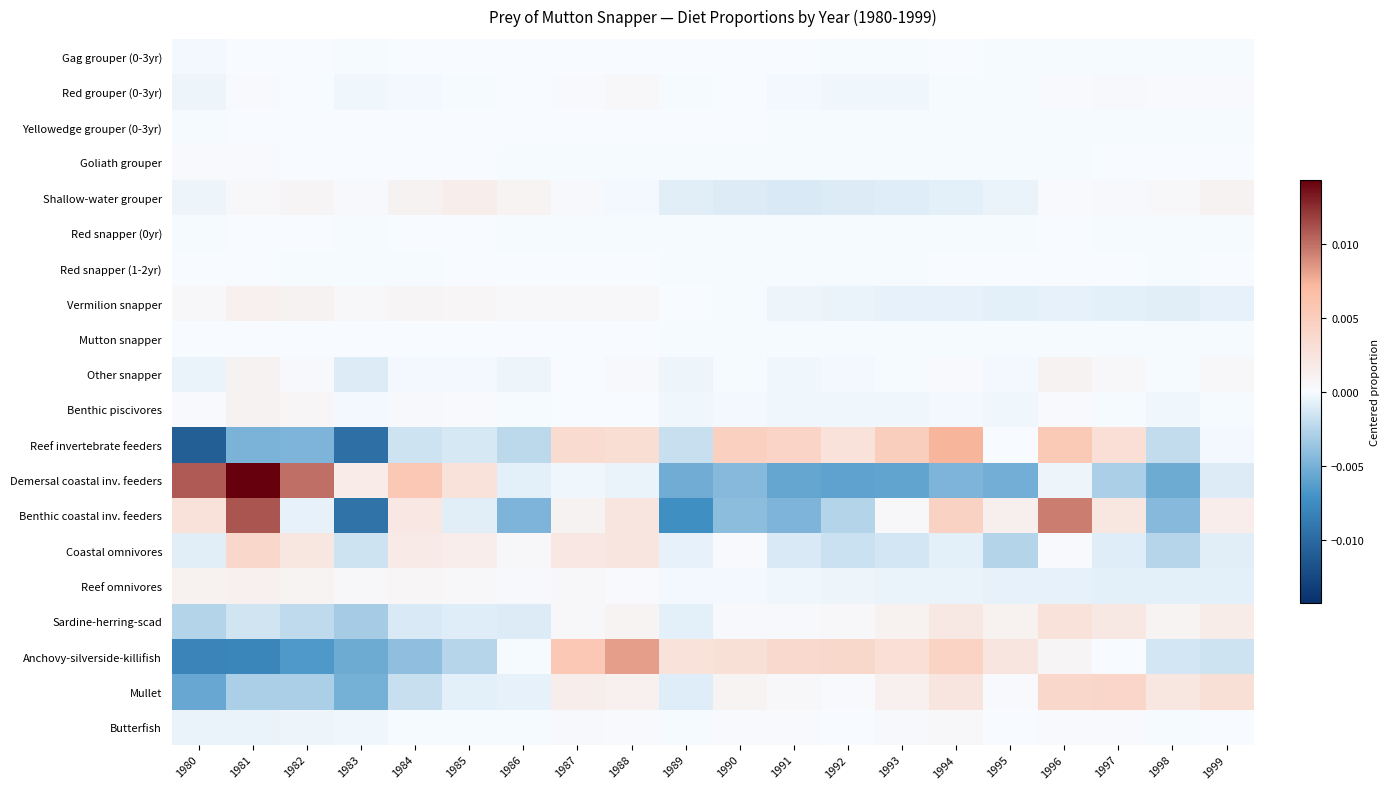

How many categories are shown in the chart?

20